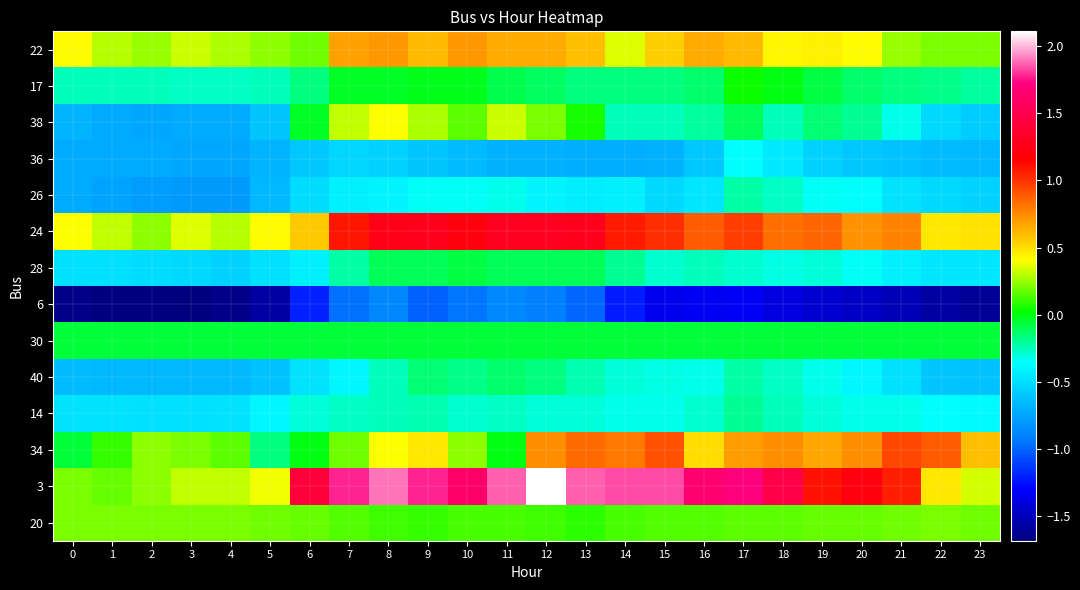

Reading right to left, extract all data points from this chart.

22: 23=0.2	22=0.2	21=0.3	20=0.4	19=0.4	18=0.4	17=0.6	16=0.7	15=0.5	14=0.3	13=0.6	12=0.7	11=0.7	10=0.7	9=0.6	8=0.7	7=0.7	6=0.2	5=0.2	4=0.3	3=0.3	2=0.3	1=0.3	0=0.4
17: 23=-0.2	22=-0.2	21=-0.2	20=-0.1	19=-0.1	18=-0.0	17=0.0	16=-0.1	15=-0.2	14=-0.2	13=-0.2	12=-0.1	11=-0.1	10=-0.0	9=-0.0	8=-0.0	7=-0.0	6=-0.2	5=-0.2	4=-0.3	3=-0.3	2=-0.3	1=-0.3	0=-0.3
38: 23=-0.6	22=-0.5	21=-0.3	20=-0.2	19=-0.1	18=-0.3	17=-0.1	16=-0.2	15=-0.2	14=-0.2	13=0.1	12=0.2	11=0.3	10=0.2	9=0.3	8=0.4	7=0.3	6=-0.0	5=-0.6	4=-0.7	3=-0.7	2=-0.7	1=-0.7	0=-0.7
36: 23=-0.7	22=-0.7	21=-0.6	20=-0.6	19=-0.5	18=-0.4	17=-0.3	16=-0.6	15=-0.7	14=-0.7	13=-0.7	12=-0.7	11=-0.7	10=-0.7	9=-0.6	8=-0.6	7=-0.5	6=-0.6	5=-0.7	4=-0.7	3=-0.7	2=-0.7	1=-0.7	0=-0.7
26: 23=-0.5	22=-0.5	21=-0.5	20=-0.4	19=-0.3	18=-0.3	17=-0.2	16=-0.5	15=-0.5	14=-0.4	13=-0.4	12=-0.4	11=-0.3	10=-0.3	9=-0.3	8=-0.4	7=-0.4	6=-0.5	5=-0.7	4=-0.8	3=-0.8	2=-0.8	1=-0.8	0=-0.7
24: 23=0.5	22=0.5	21=0.8	20=0.7	19=0.9	18=0.8	17=1.0	16=0.9	15=1.0	14=1.1	13=1.3	12=1.3	11=1.3	10=1.2	9=1.3	8=1.3	7=1.1	6=0.6	5=0.4	4=0.3	3=0.4	2=0.2	1=0.3	0=0.4
28: 23=-0.5	22=-0.5	21=-0.4	20=-0.3	19=-0.3	18=-0.3	17=-0.3	16=-0.3	15=-0.3	14=-0.2	13=-0.1	12=-0.1	11=-0.1	10=-0.1	9=-0.1	8=-0.1	7=-0.2	6=-0.4	5=-0.5	4=-0.5	3=-0.5	2=-0.5	1=-0.5	0=-0.5
6: 23=-1.6	22=-1.6	21=-1.5	20=-1.5	19=-1.4	18=-1.4	17=-1.3	16=-1.3	15=-1.3	14=-1.2	13=-1.0	12=-0.9	11=-0.9	10=-1.0	9=-1.0	8=-0.9	7=-1.0	6=-1.2	5=-1.6	4=-1.6	3=-1.7	2=-1.7	1=-1.7	0=-1.6
30: 23=-0.1	22=-0.1	21=-0.1	20=-0.1	19=-0.1	18=-0.1	17=-0.1	16=-0.1	15=-0.1	14=-0.1	13=-0.1	12=-0.1	11=-0.1	10=-0.1	9=-0.1	8=-0.1	7=-0.1	6=-0.1	5=-0.1	4=-0.1	3=-0.1	2=-0.1	1=-0.1	0=-0.1
40: 23=-0.6	22=-0.6	21=-0.5	20=-0.4	19=-0.3	18=-0.3	17=-0.2	16=-0.3	15=-0.3	14=-0.3	13=-0.2	12=-0.2	11=-0.1	10=-0.2	9=-0.1	8=-0.2	7=-0.4	6=-0.5	5=-0.6	4=-0.7	3=-0.7	2=-0.7	1=-0.7	0=-0.7
14: 23=-0.4	22=-0.4	21=-0.3	20=-0.3	19=-0.3	18=-0.3	17=-0.2	16=-0.3	15=-0.3	14=-0.3	13=-0.3	12=-0.3	11=-0.3	10=-0.3	9=-0.2	8=-0.2	7=-0.3	6=-0.3	5=-0.4	4=-0.5	3=-0.5	2=-0.5	1=-0.5	0=-0.5
34: 23=0.6	22=0.9	21=1.0	20=0.7	19=0.7	18=0.7	17=0.7	16=0.5	15=0.9	14=0.8	13=0.8	12=0.7	11=-0.0	10=0.2	9=0.5	8=0.4	7=0.2	6=-0.0	5=-0.2	4=0.2	3=0.2	2=0.2	1=0.1	0=-0.1
3: 23=0.3	22=0.5	21=1.1	20=1.2	19=1.1	18=1.5	17=1.7	16=1.7	15=1.8	14=1.8	13=1.9	12=2.1	11=1.9	10=1.6	9=1.8	8=1.9	7=1.8	6=1.4	5=0.4	4=0.3	3=0.3	2=0.2	1=0.2	0=0.2
20: 23=0.2	22=0.2	21=0.2	20=0.2	19=0.2	18=0.2	17=0.2	16=0.1	15=0.2	14=0.1	13=0.1	12=0.1	11=0.1	10=0.1	9=0.1	8=0.1	7=0.1	6=0.2	5=0.2	4=0.2	3=0.2	2=0.2	1=0.2	0=0.2